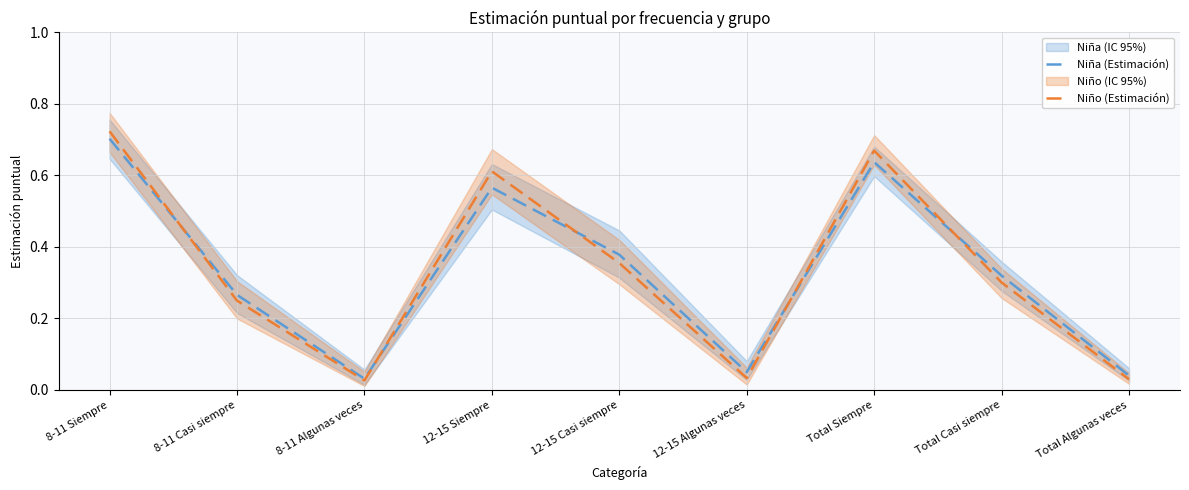

What position from the right is Total Algunas veces?

1